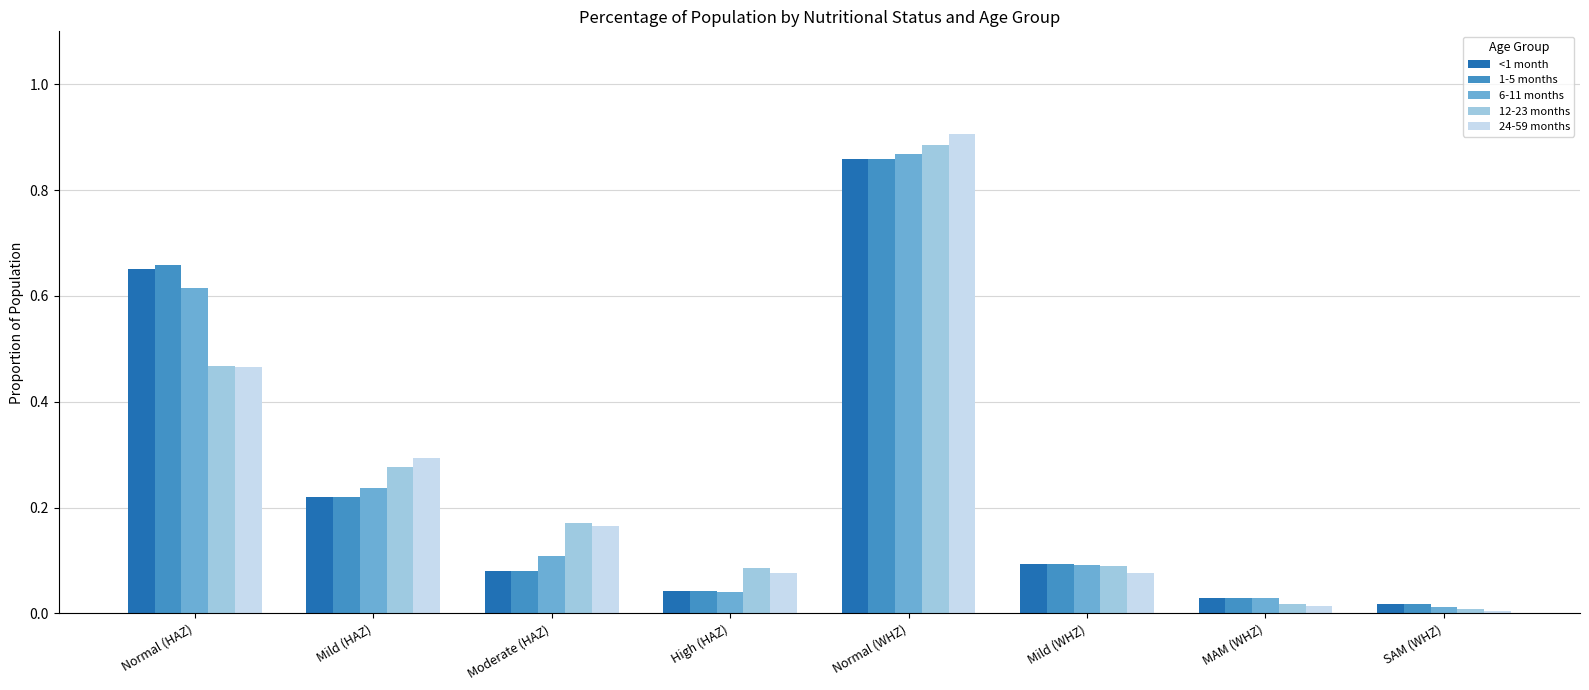

List the labels in order of 6-11 months value, smallest first.

SAM (WHZ), MAM (WHZ), High (HAZ), Mild (WHZ), Moderate (HAZ), Mild (HAZ), Normal (HAZ), Normal (WHZ)